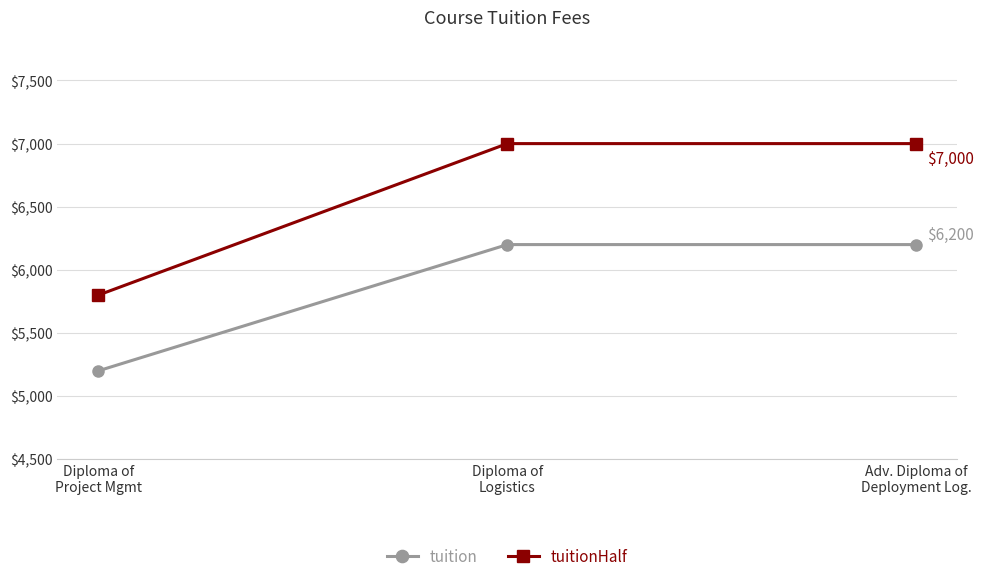

What is the value of the tuition point at the 2nd from the left?

6200